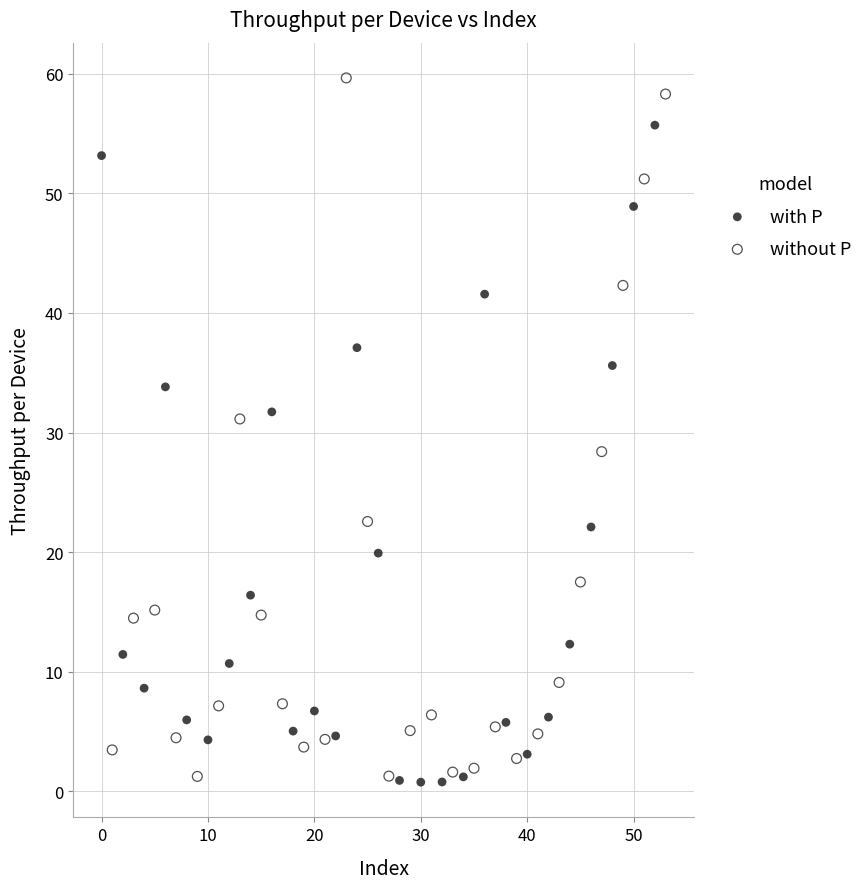

Which series has the largest Y range (max minus min)?

without P